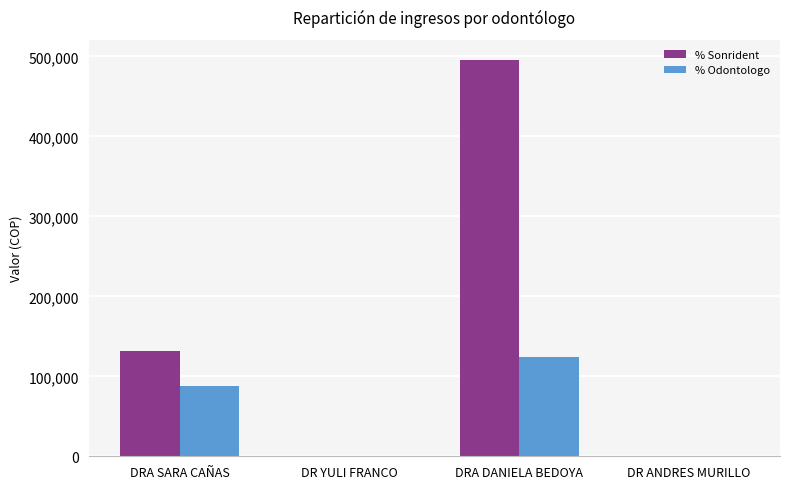

Are the bars horizontal?

No